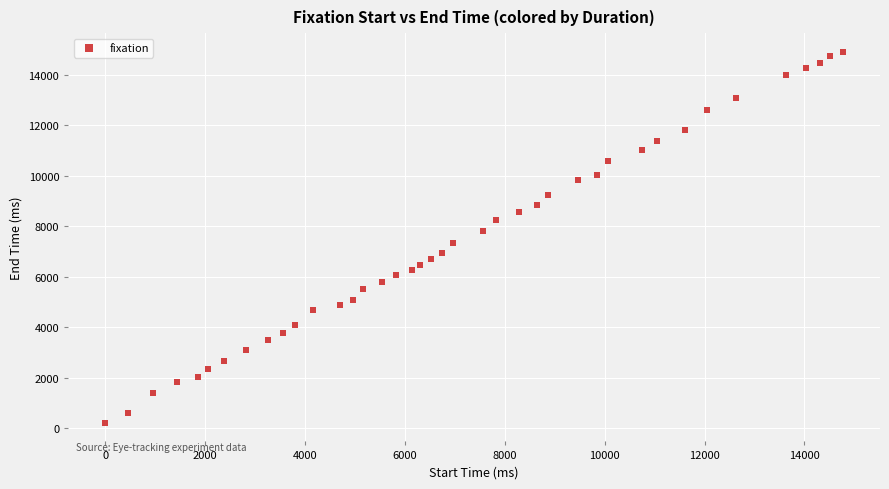

What is the range of Y values (max minus min)?

14706